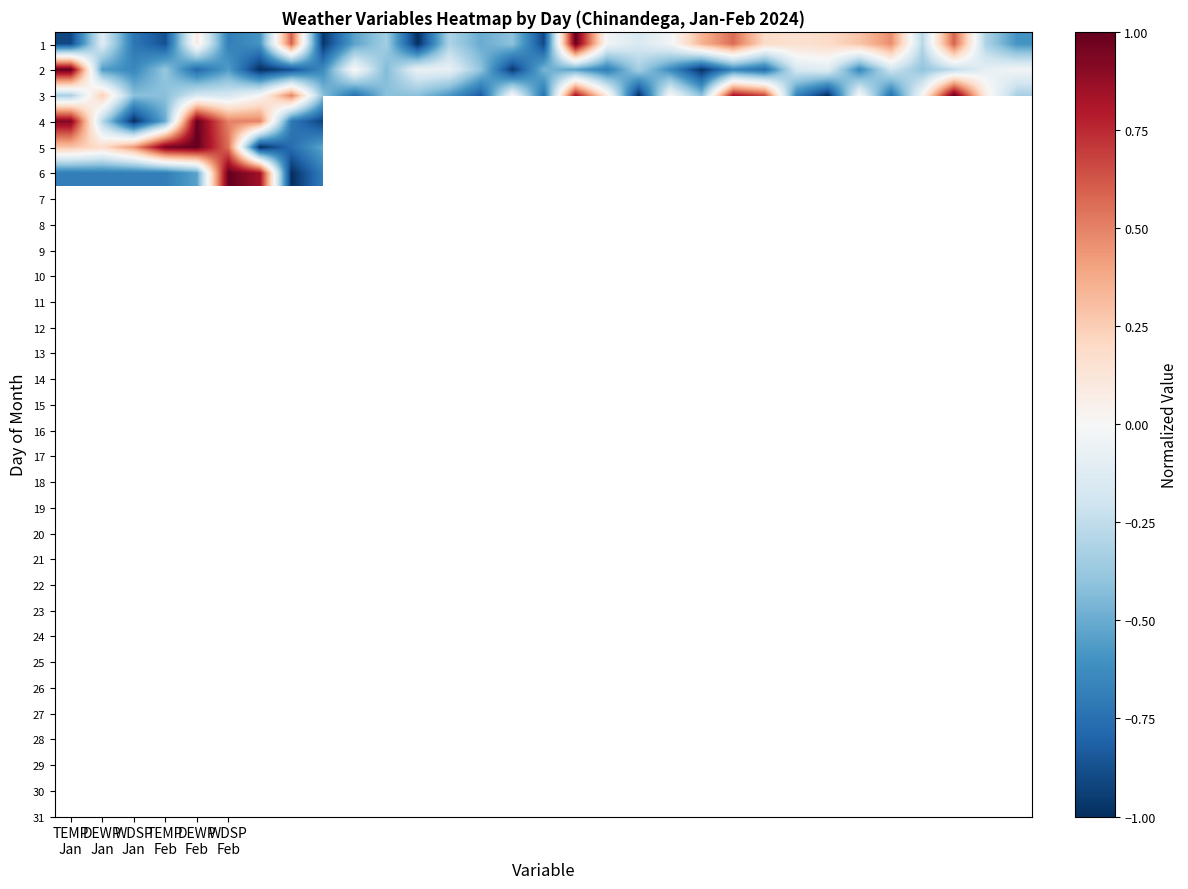

What is the maximum value shown in the chart?

1.0